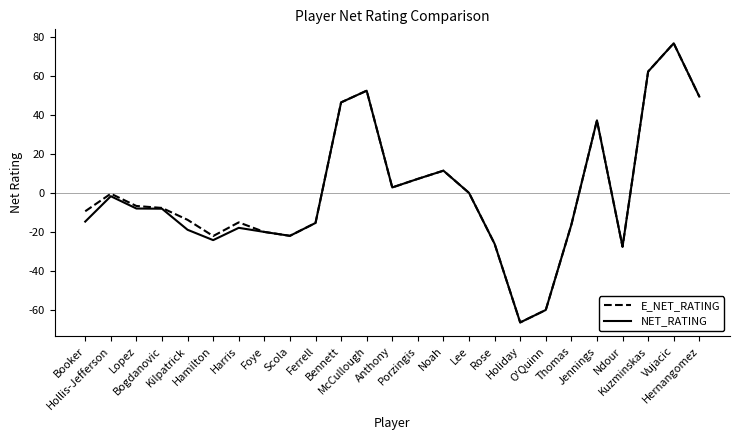

Where is the first local maximum for NET_RATING?

Hollis-Jefferson